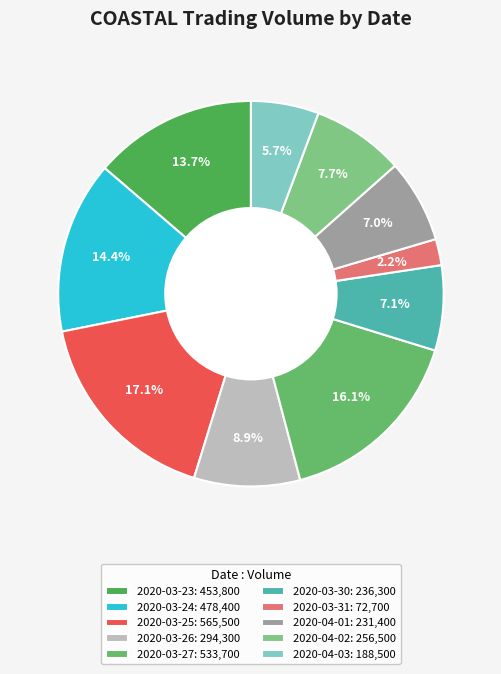

Does 2020-03-24 represent more than half of the total?

No